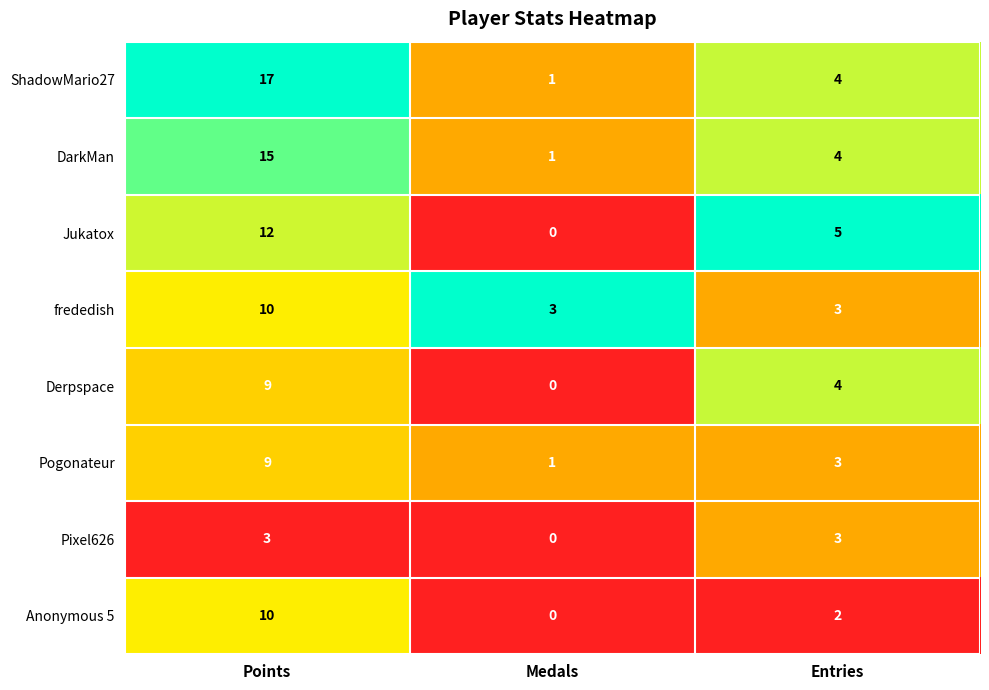

Reading right to left, transcribe all the data shown in this chart.

ShadowMario27: 4	1	17
DarkMan: 4	1	15
Jukatox: 5	0	12
frededish: 3	3	10
Derpspace: 4	0	9
Pogonateur: 3	1	9
Pixel626: 3	0	3
Anonymous 5: 2	0	10